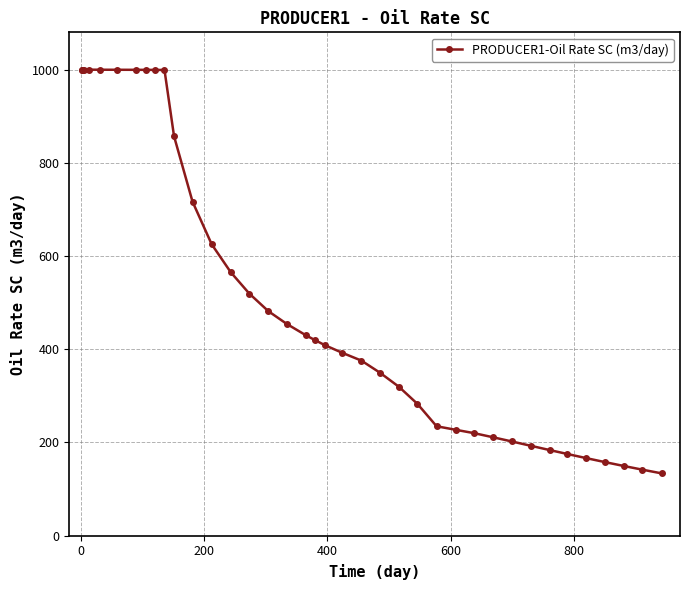

What is the average value?

515.6